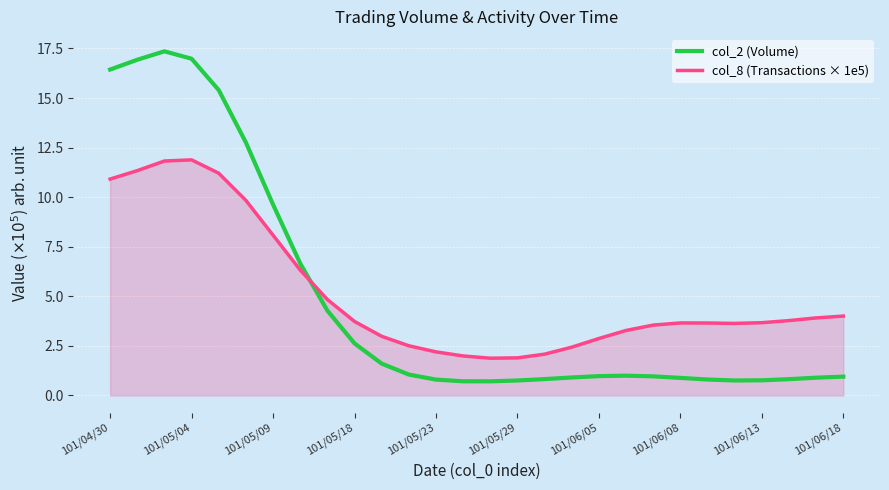

What is the difference between the maximum and second lowest values in the col_8 (Transactions × 1e5) series?

10.0